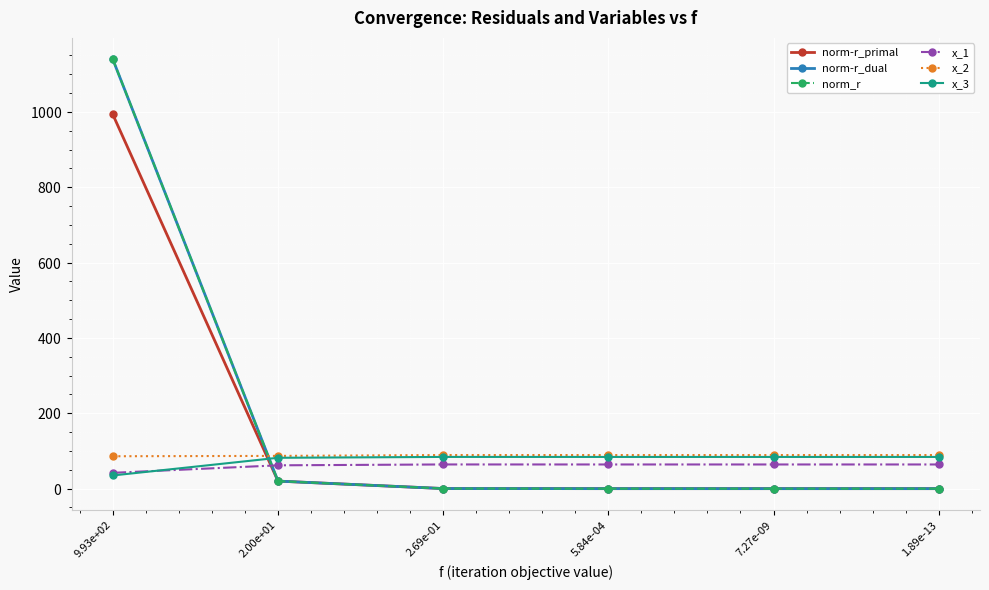

The x_3 series shows 25.7 at 2.00e+01. True or false?

False